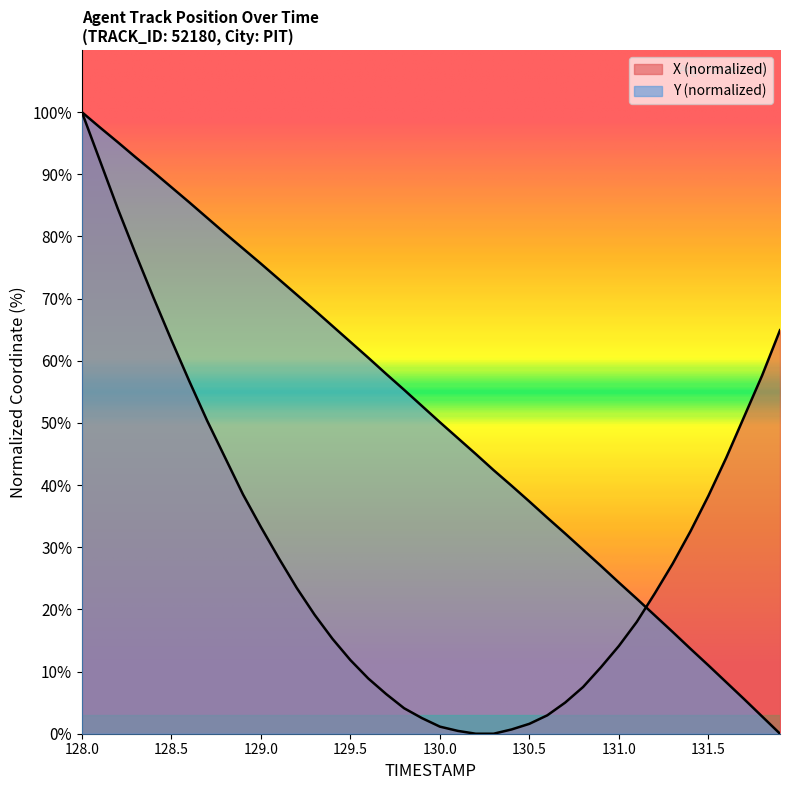

At which label does Y first exceed 52?

128.0